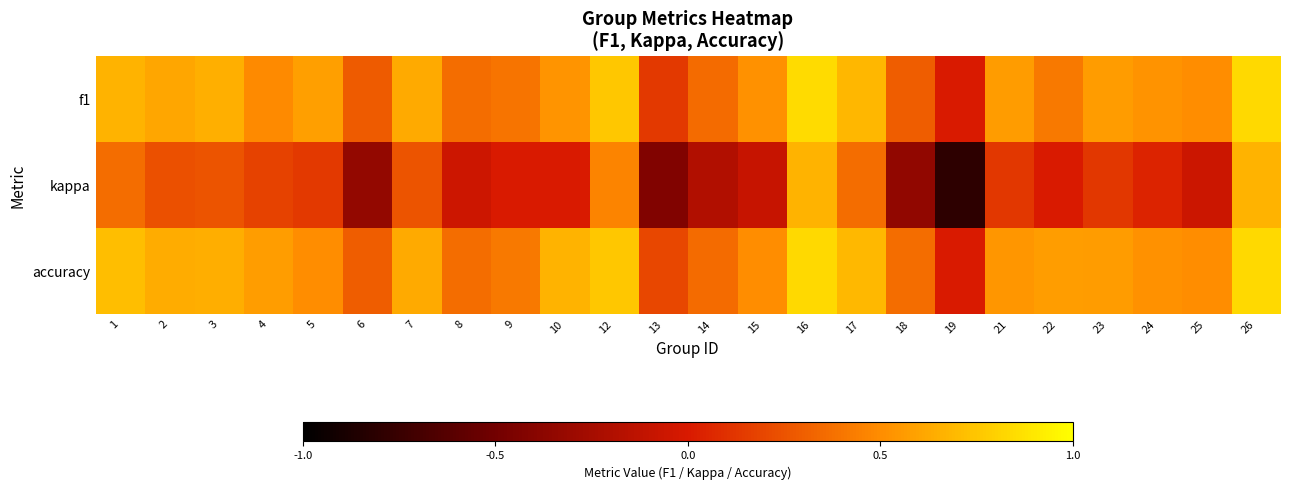

Which series has the largest range (max minus min)?

kappa